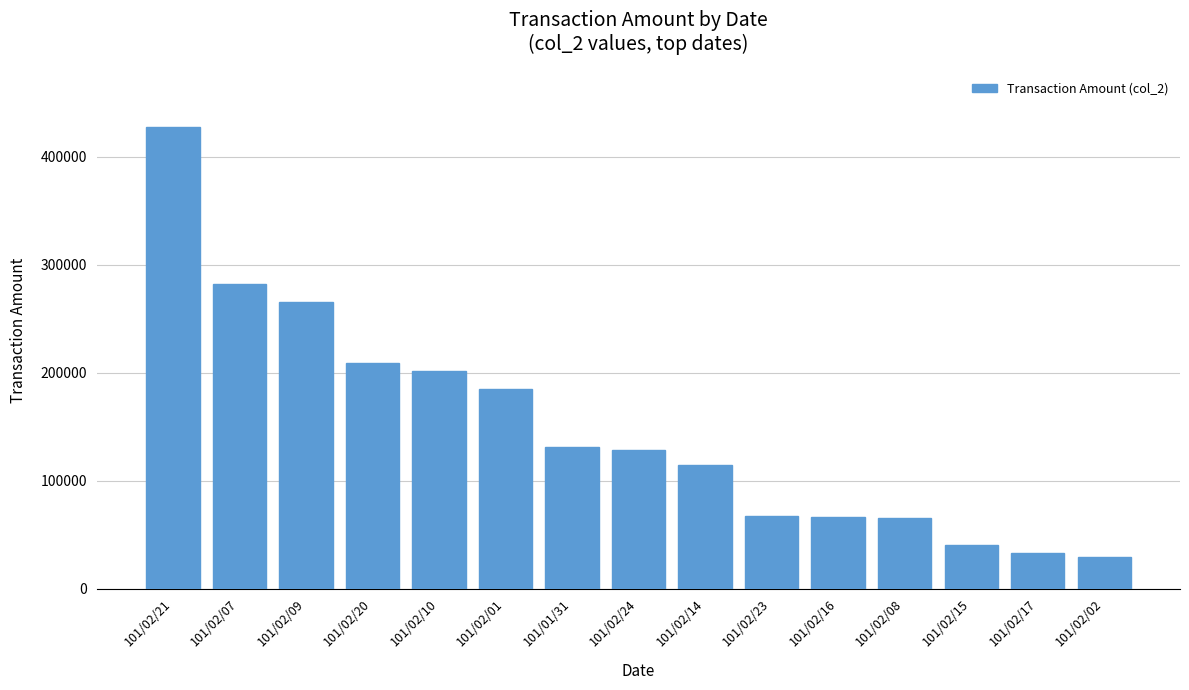

What is the change in value from 101/02/01 to 101/02/08?

-119620